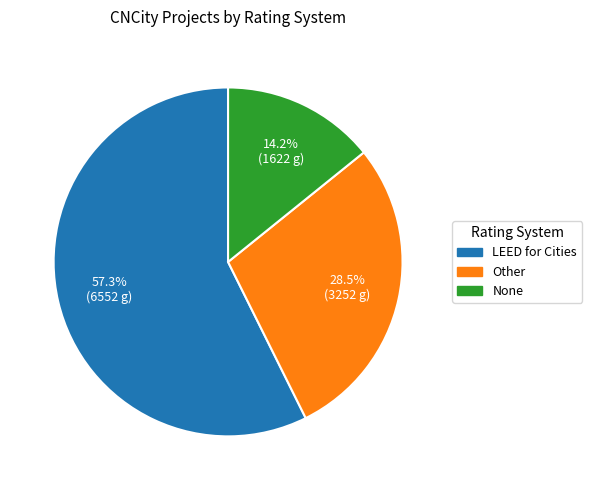

To the nearest percent, what is the difference between the Other and LEED for Cities slice percentages?

29%